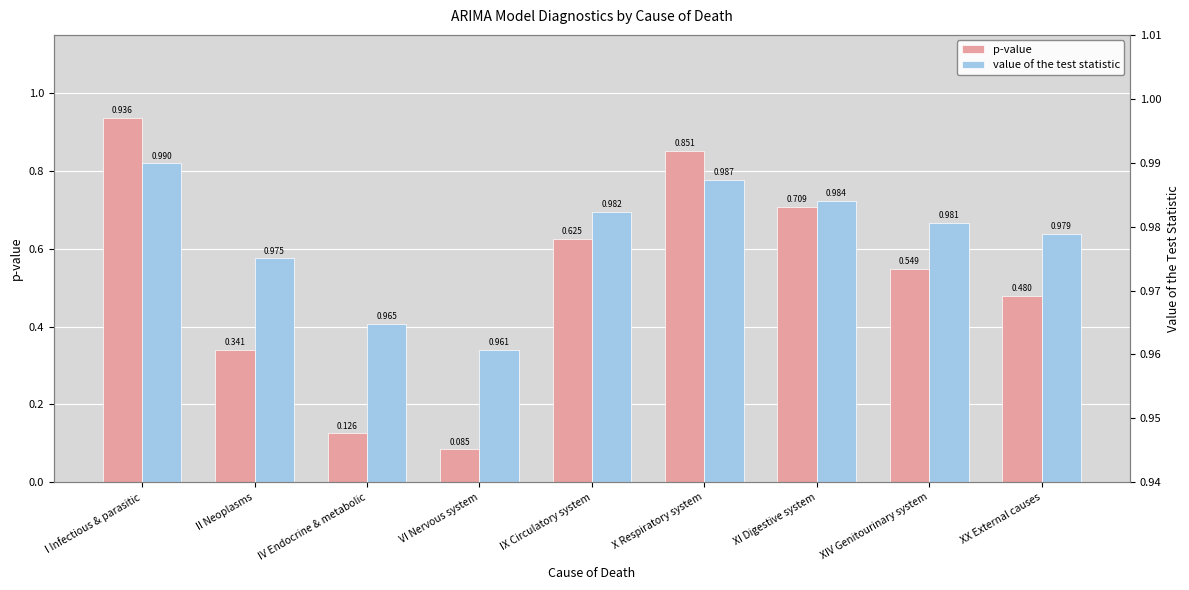

Reading right to left, transcribe all the data shown in this chart.

p-value: XX External causes=0.5	XIV Genitourinary system=0.5	XI Digestive system=0.7	X Respiratory system=0.9	IX Circulatory system=0.6	VI Nervous system=0.1	IV Endocrine & metabolic=0.1	II Neoplasms=0.3	I Infectious & parasitic=0.9
value of the test statistic: XX External causes=1.0	XIV Genitourinary system=1.0	XI Digestive system=1.0	X Respiratory system=1.0	IX Circulatory system=1.0	VI Nervous system=1.0	IV Endocrine & metabolic=1.0	II Neoplasms=1.0	I Infectious & parasitic=1.0